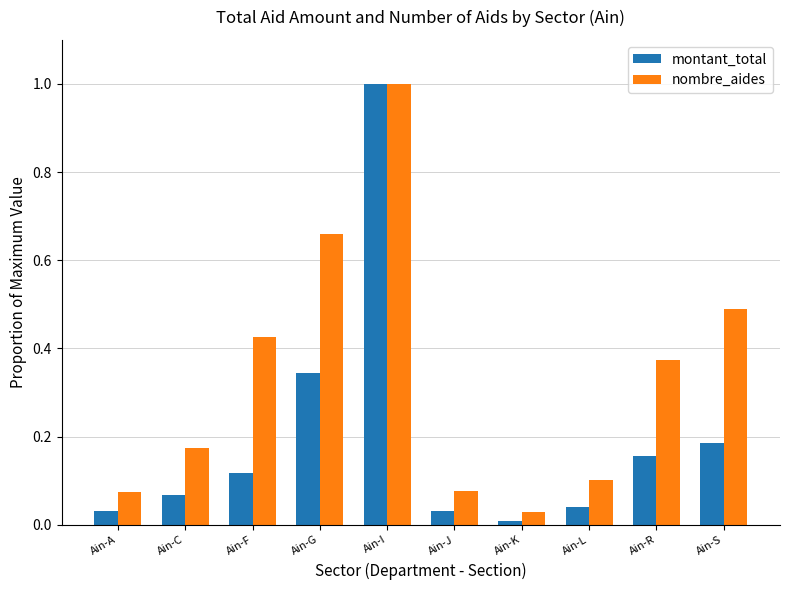

Is it true that nombre_aides equals 0.0 at Ain-K?

True